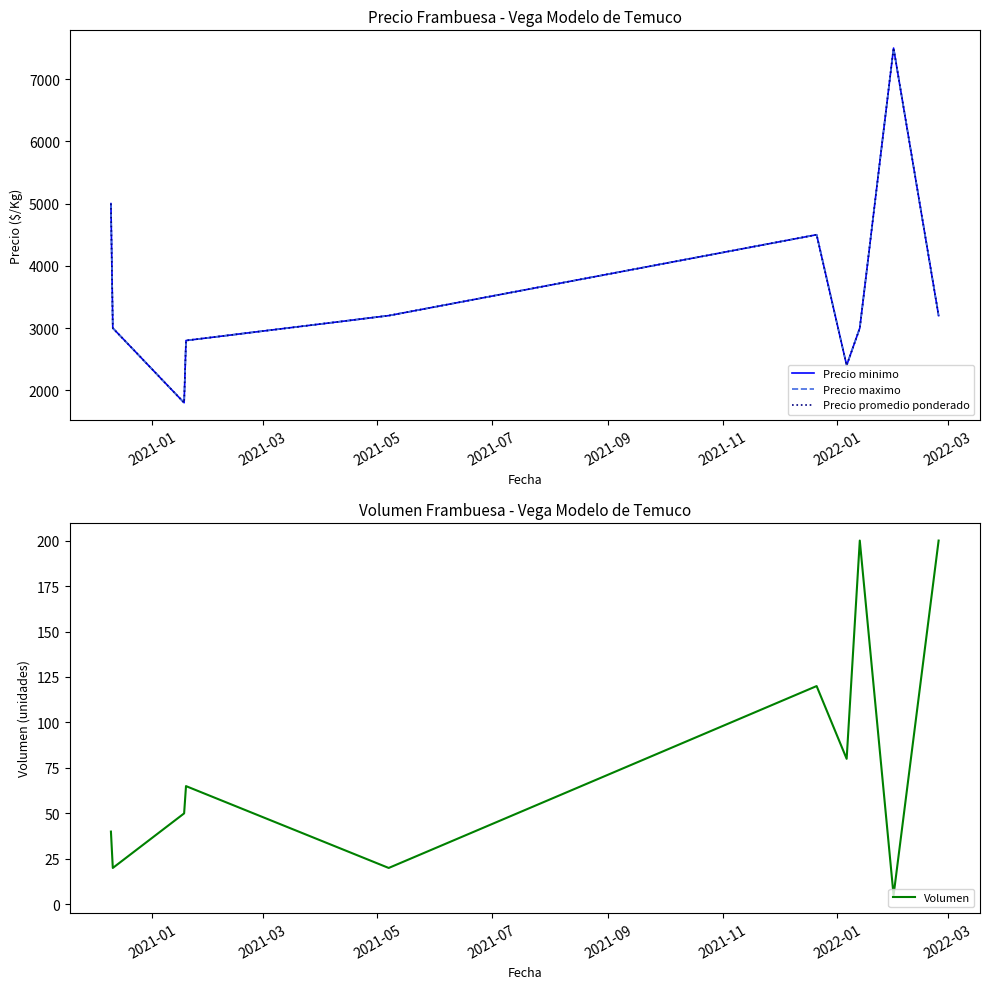

What is the maximum value for Volumen?

200